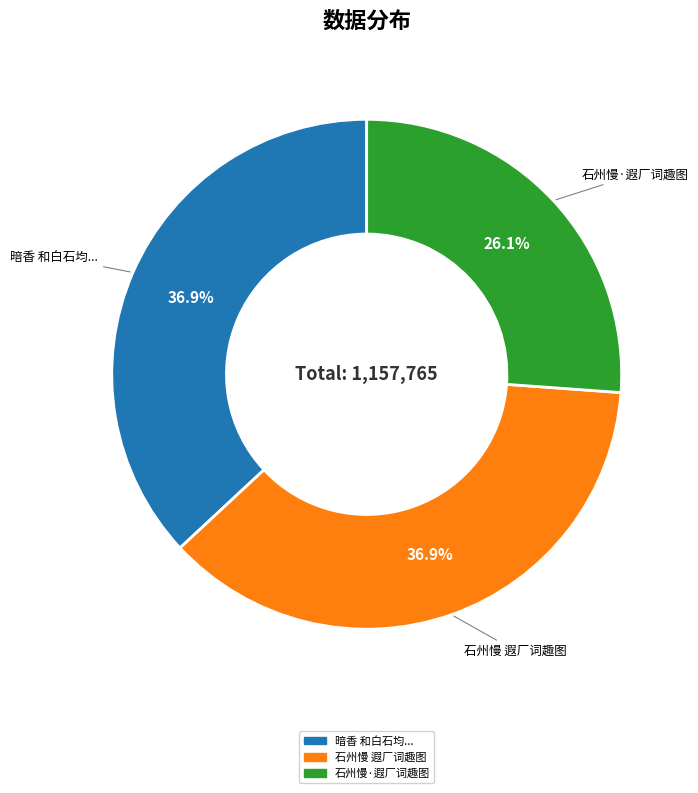

Is there any slice that represents more than half of the pie?

No